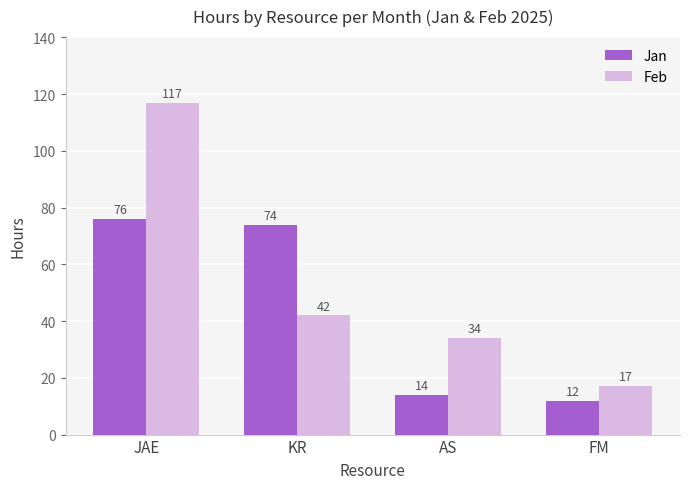

Rank the categories by Jan value from highest to lowest.

JAE, KR, AS, FM